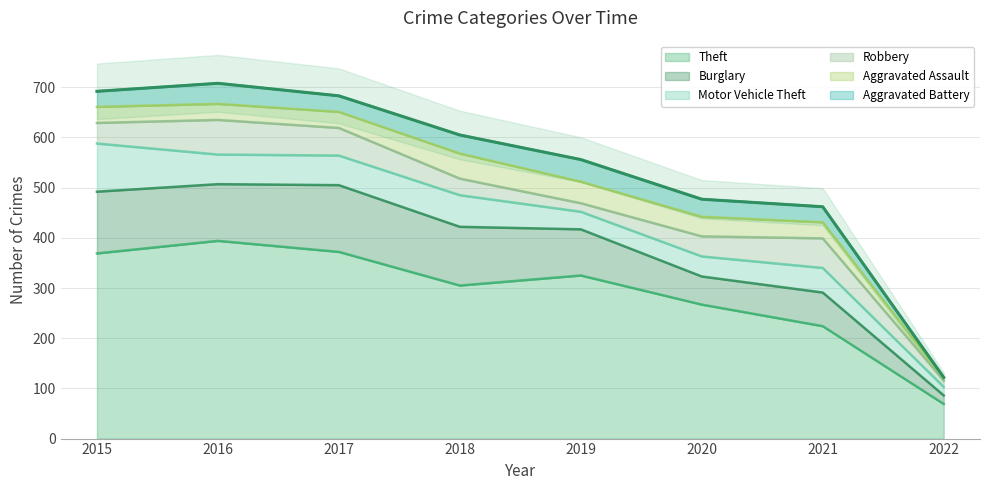

At 2015, list the series in order from smallest to largest.

Aggravated Battery, Aggravated Assault, Robbery, Motor Vehicle Theft, Burglary, Theft